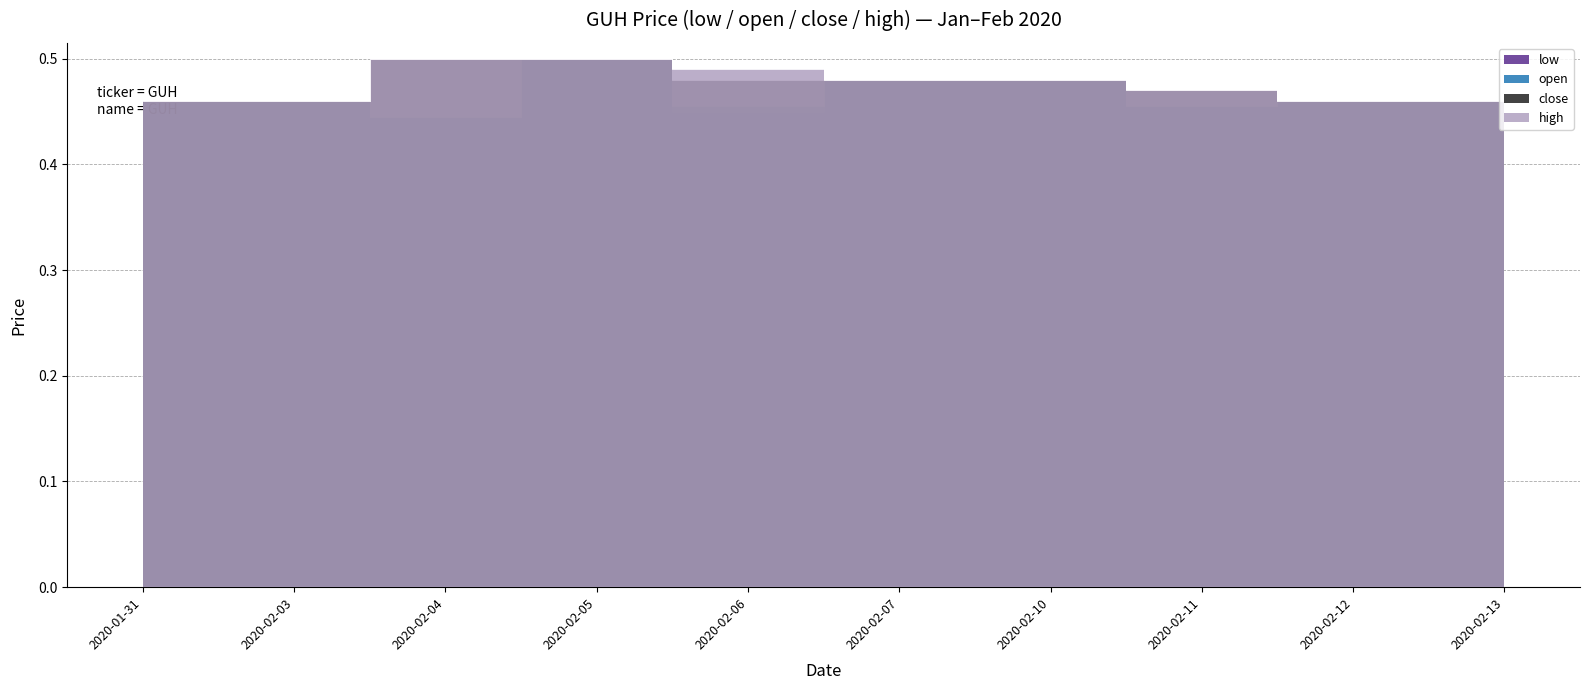

The close series shows 0.1 at 2020-02-11. True or false?

False